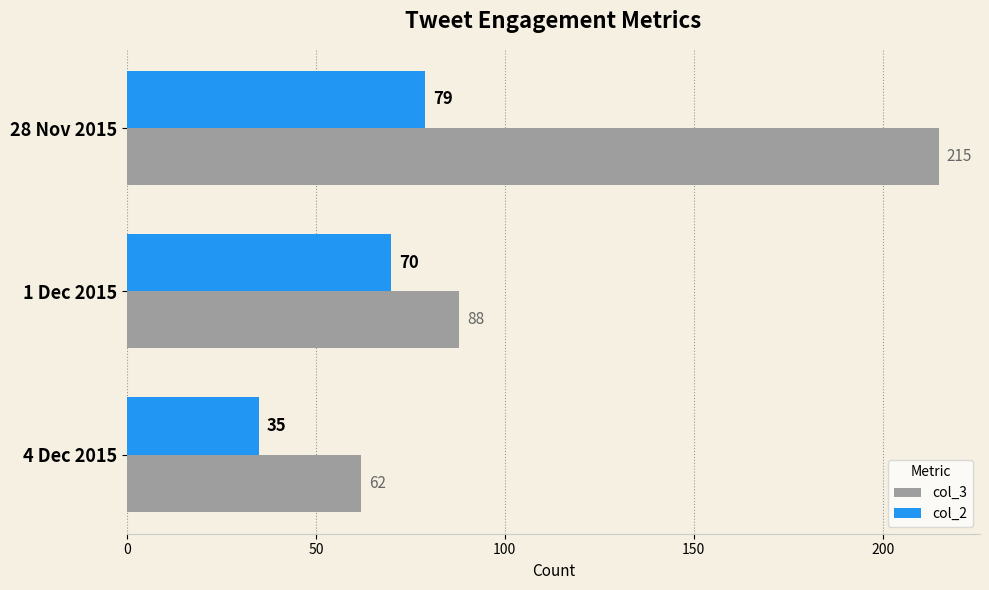

Rank the series at 28 Nov 2015 from highest to lowest value.

col_3, col_2